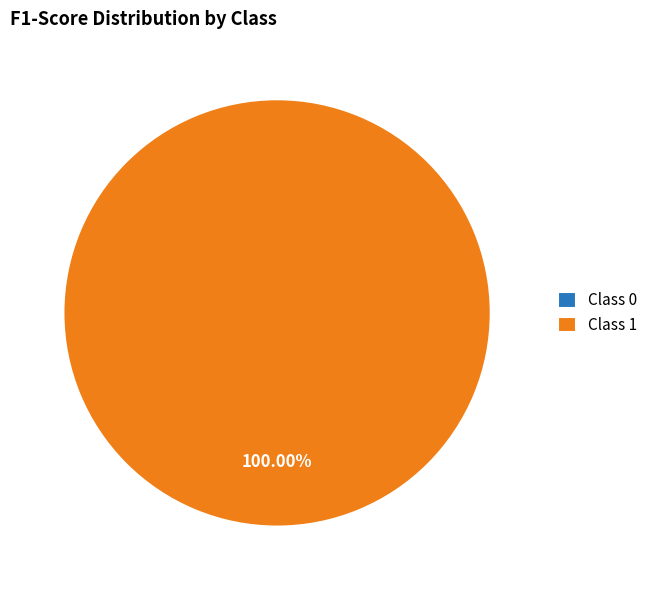

What is the total percentage of 1 and 0?

100.0%